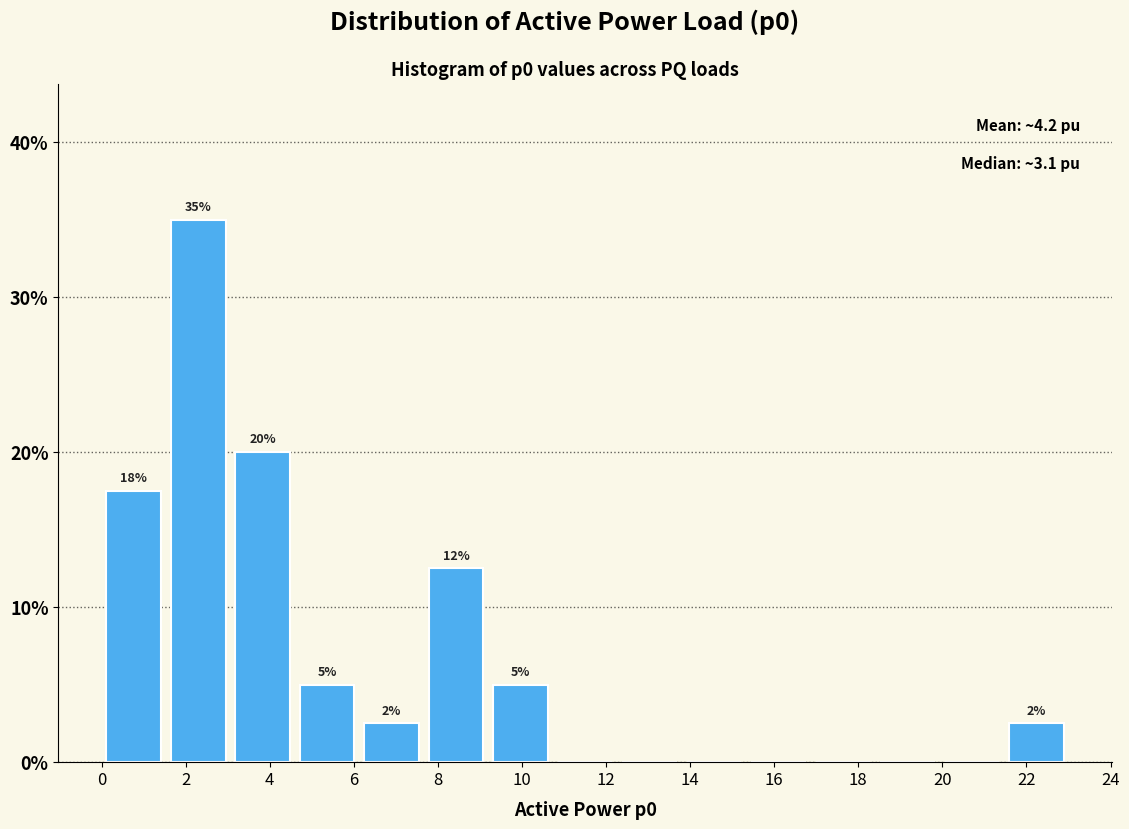

Which range on the x-axis has the tallest bar?

1.6 to 3.2